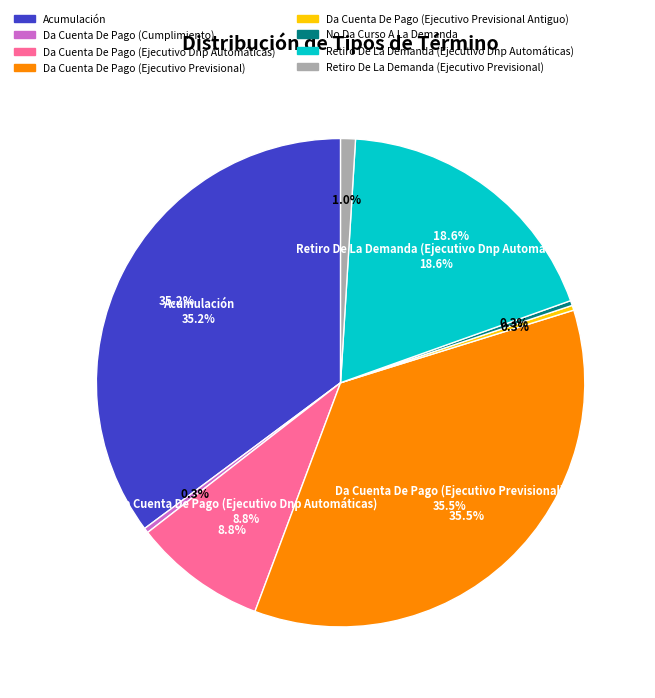

Rank the categories by value from lowest to highest.

Da Cuenta De Pago (Cumplimiento), Da Cuenta De Pago (Ejecutivo Previsional Antiguo), No Da Curso A La Demanda, Retiro De La Demanda (Ejecutivo Previsional), Da Cuenta De Pago (Ejecutivo Dnp Automáticas), Retiro De La Demanda (Ejecutivo Dnp Automáticas), Acumulación, Da Cuenta De Pago (Ejecutivo Previsional)